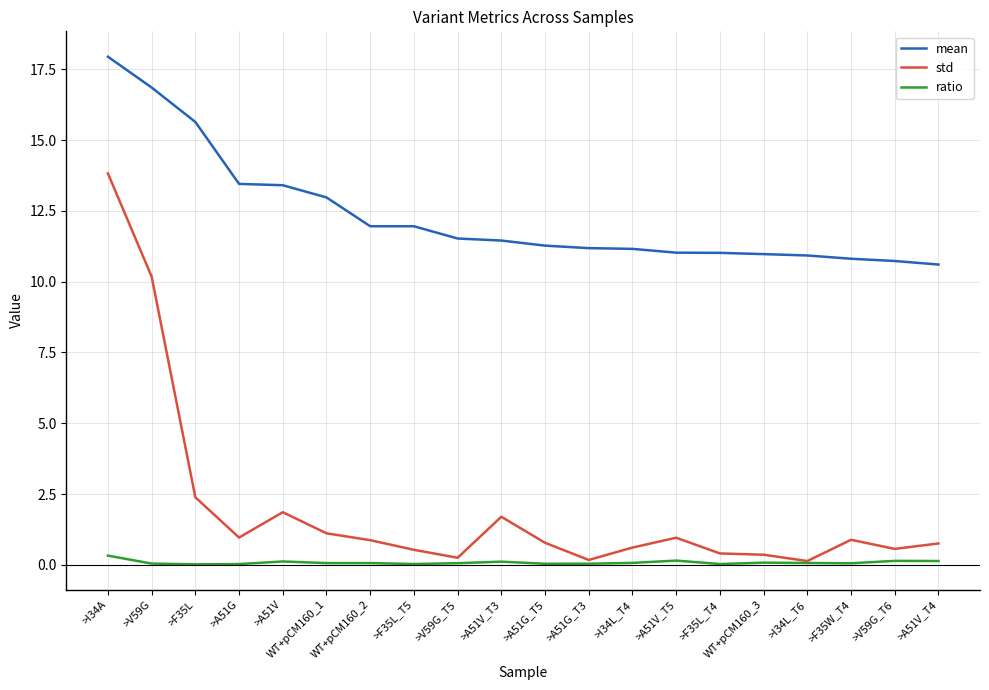

What is the average value of the std series?

2.0